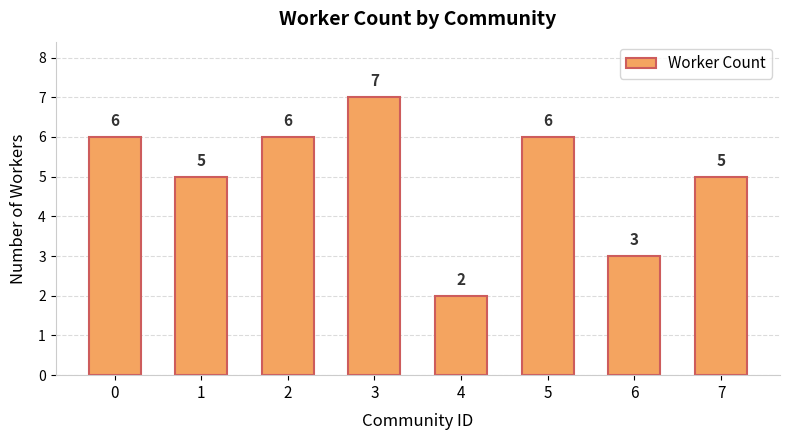

What is the change in value from 0 to 7?

-1